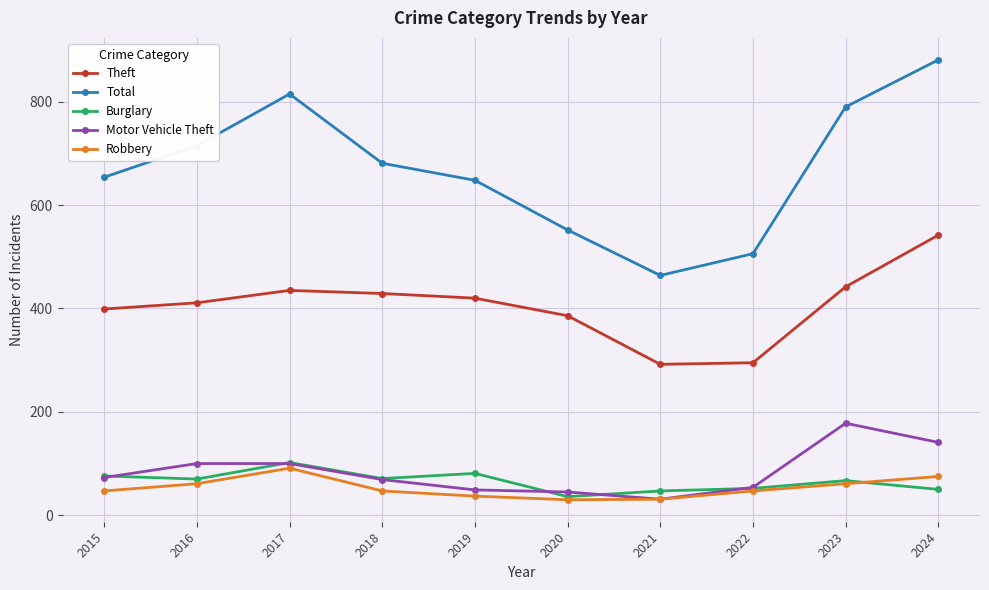

What are all the series names shown in the legend?

Theft, Total, Burglary, Motor Vehicle Theft, Robbery